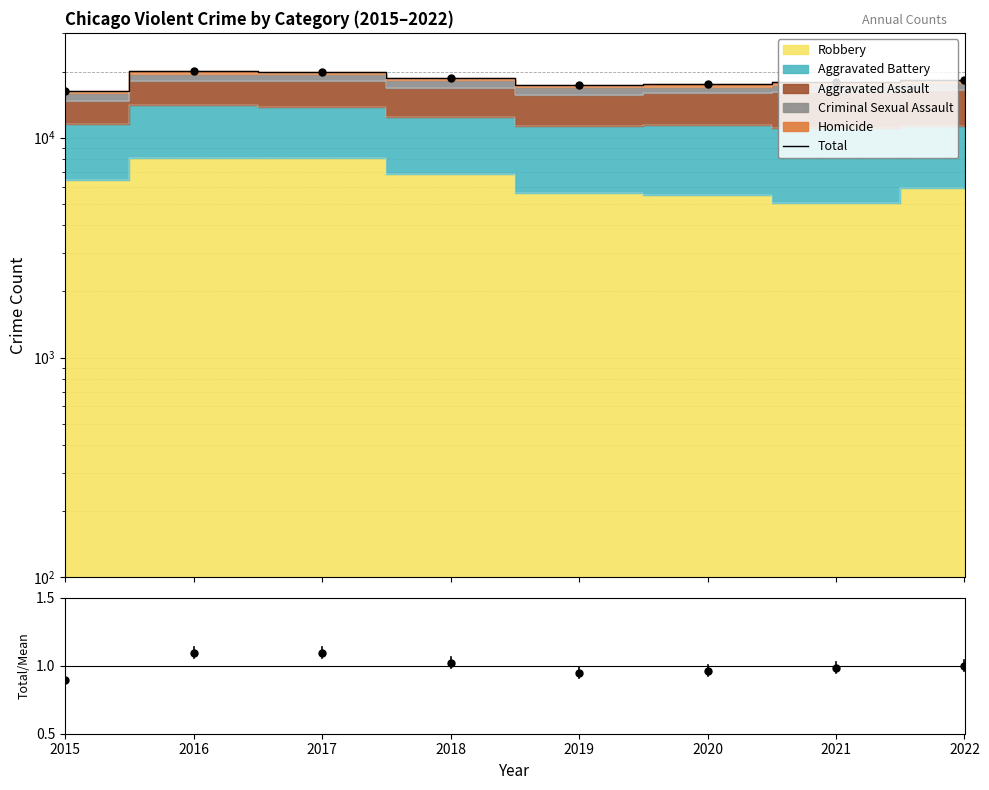

What is the sum of the Total values at 2016 and 2018?

38688.0